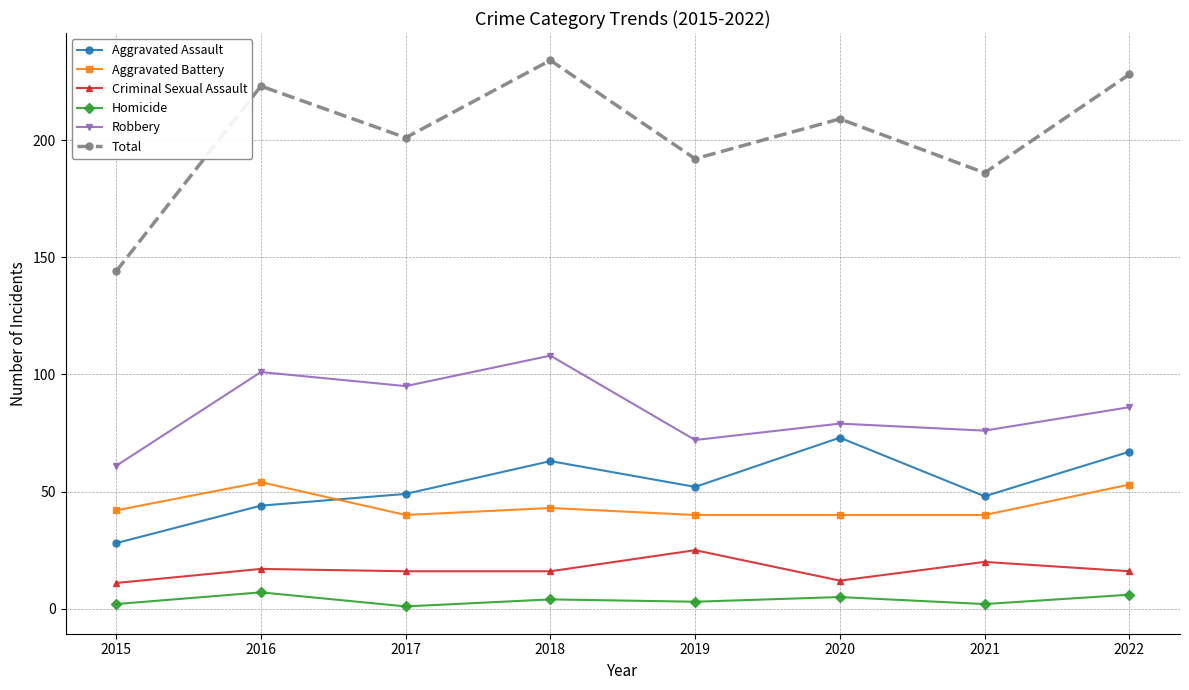

What is the minimum value for Aggravated Assault?

28